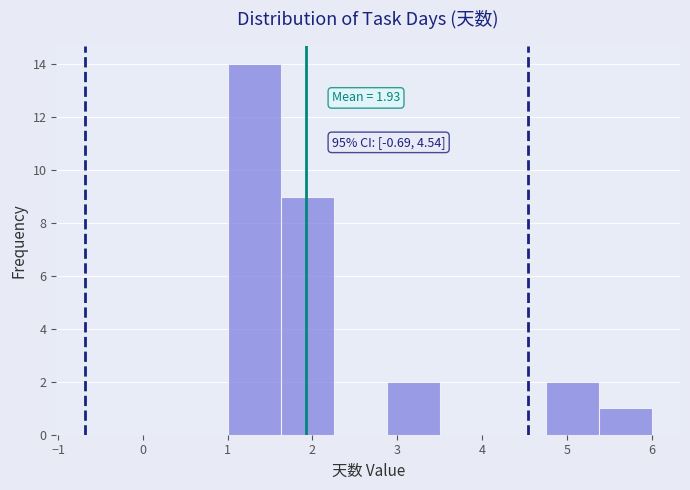

Over which range of the x-axis is the bar tallest?

1.0 to 1.6